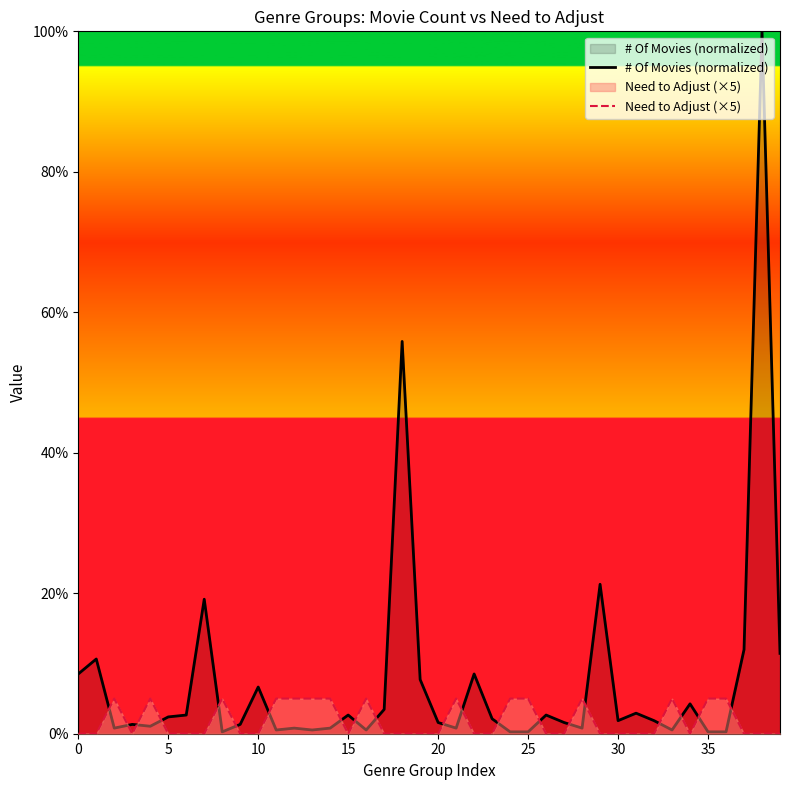

Which series has the largest range (max minus min)?

# Of Movies (normalized)